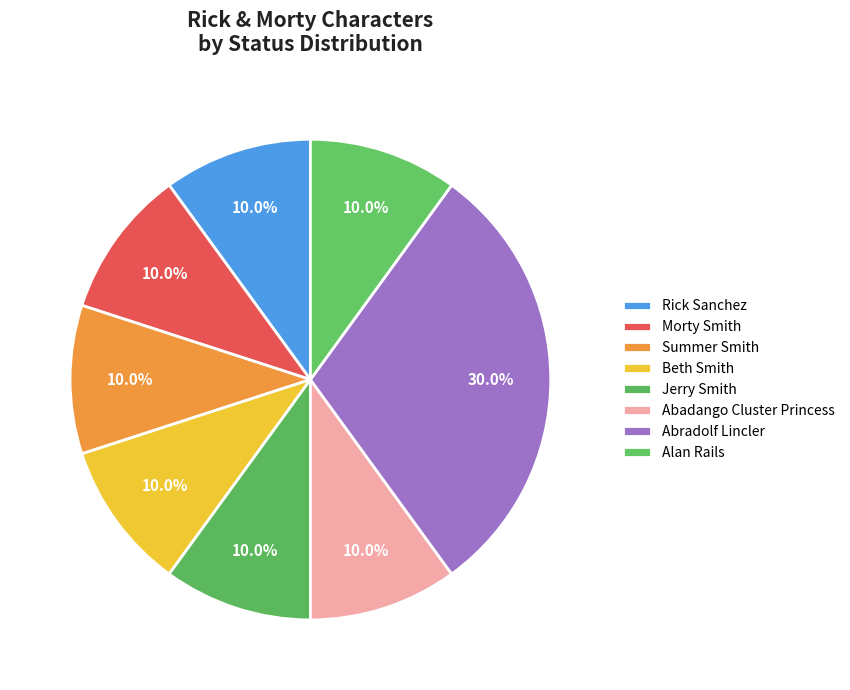

Is it true that Beth Smith is 10% of the pie?

True